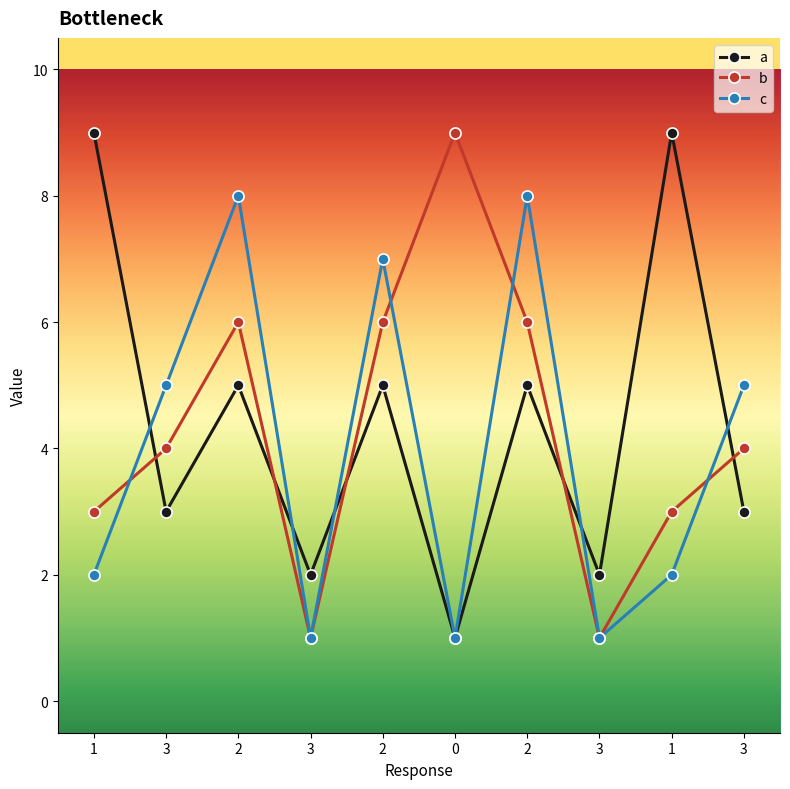

In a, how many points are lower than both neighbors (excluding endpoints)?

4